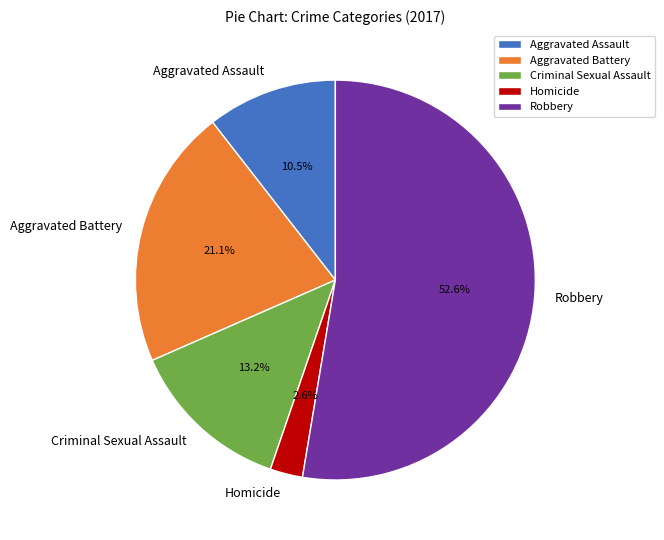

Which category accounts for the majority?

Robbery